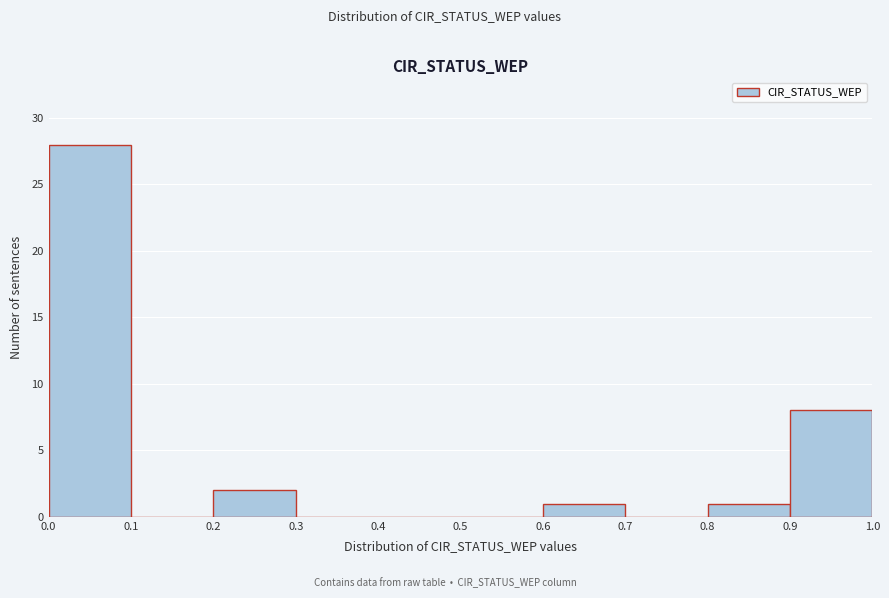

What is the height of the bar covering 0.0 to 0.1 on the x-axis? The values are not printed on the chart, so give them approximately, as read against the axis.

28